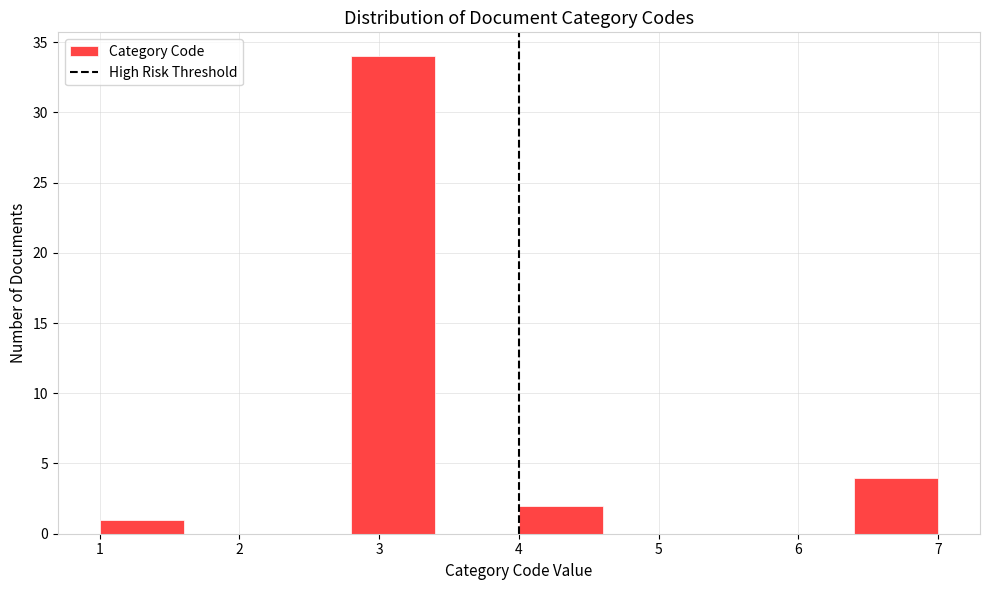

Reading left to right, list every bar in this chart as the range it spans on the x-axis followed by its height. The values are not printed on the chart, so give them approximately, as read against the axis.

1.0 to 1.6: 1
1.6 to 2.2: 0
2.2 to 2.8: 0
2.8 to 3.4: 34
3.4 to 4.0: 0
4.0 to 4.6: 2
4.6 to 5.2: 0
5.2 to 5.8: 0
5.8 to 6.4: 0
6.4 to 7.0: 4